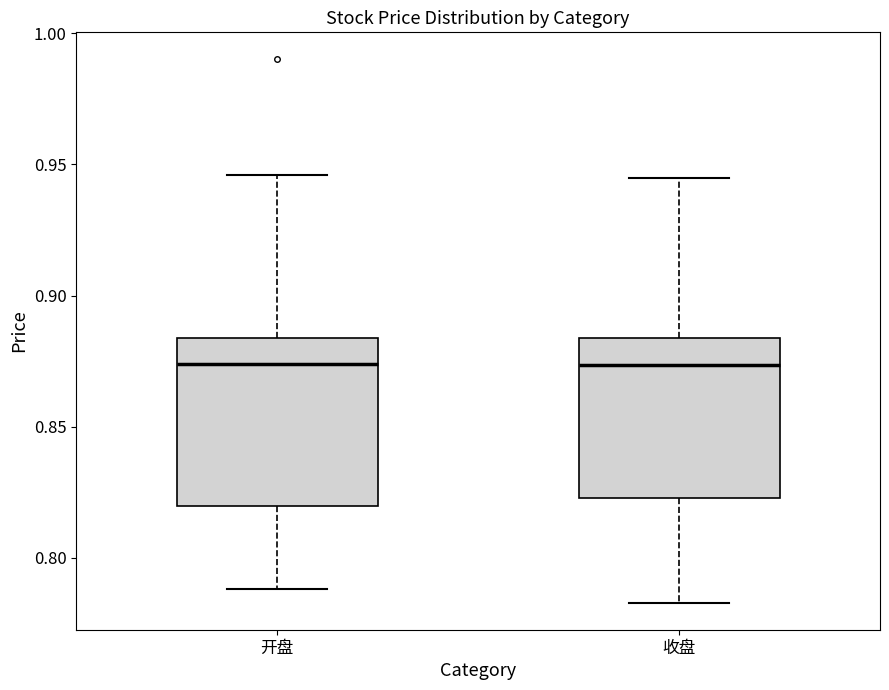

Where does the median line of the box for 开盘 sit on the y-axis? The values are not printed on the chart, so give them approximately, as read against the axis.

0.875